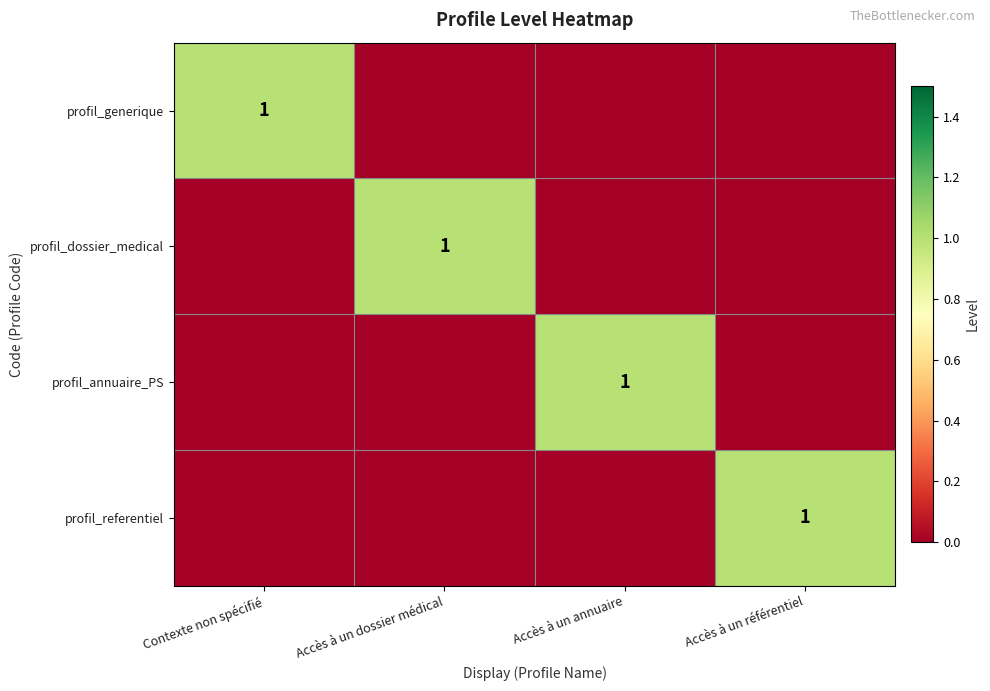

Is the value of profil_referentiel at Accès à un annuaire greater than the value of profil_dossier_medical at Accès à un référentiel?

No